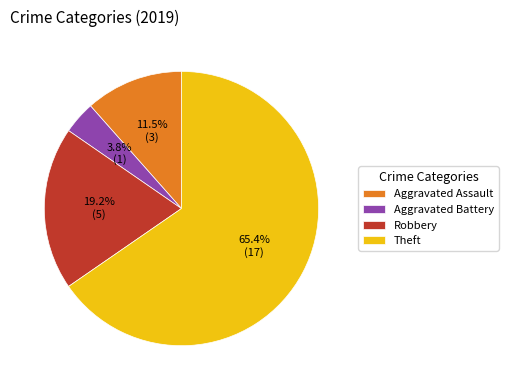

Count the number of slices in the pie.

4